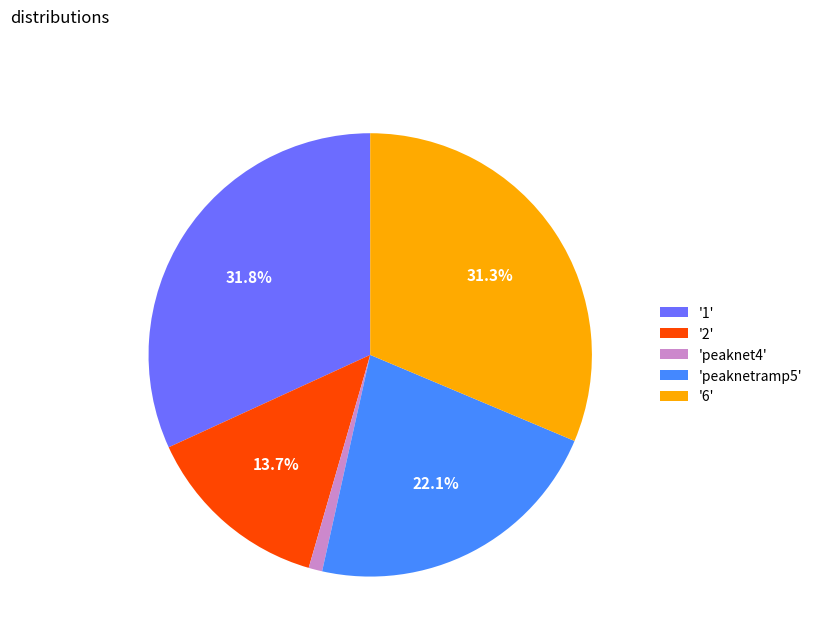

Do 'peaknet4' and '1' together represent more than half of the pie?

No